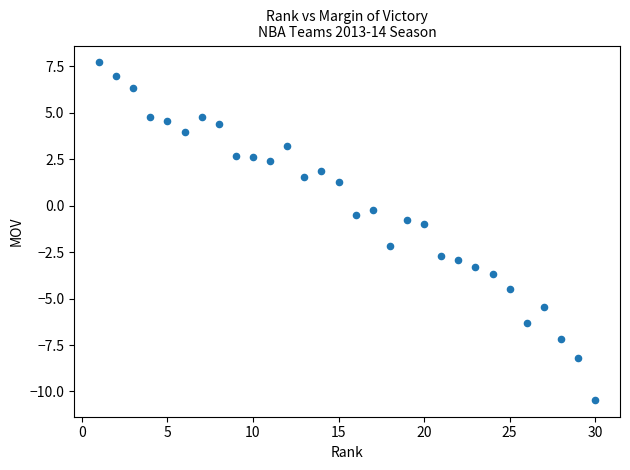

What is the range of X values (max minus min)?

29.0